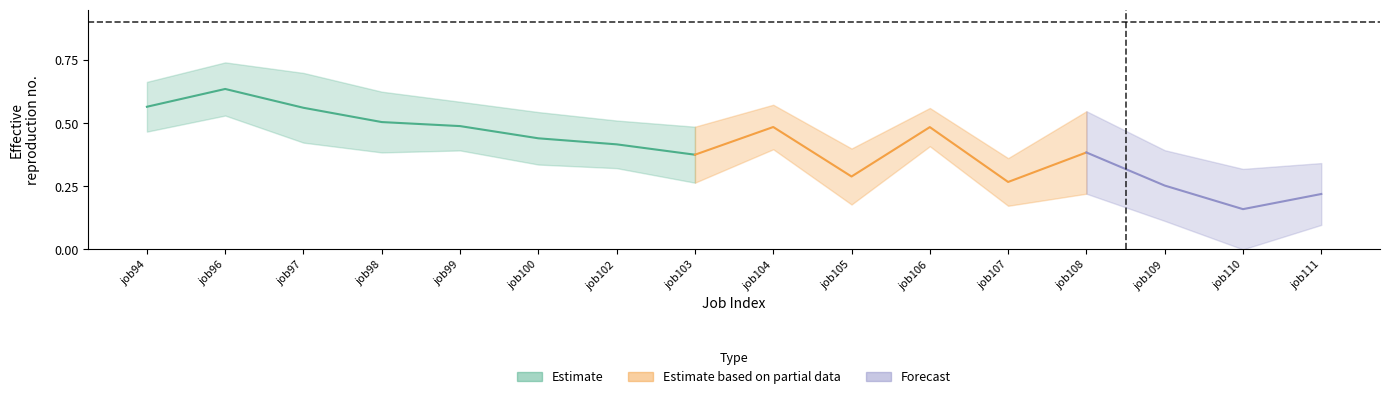

Does the chart display data point markers on the line(s)?

No